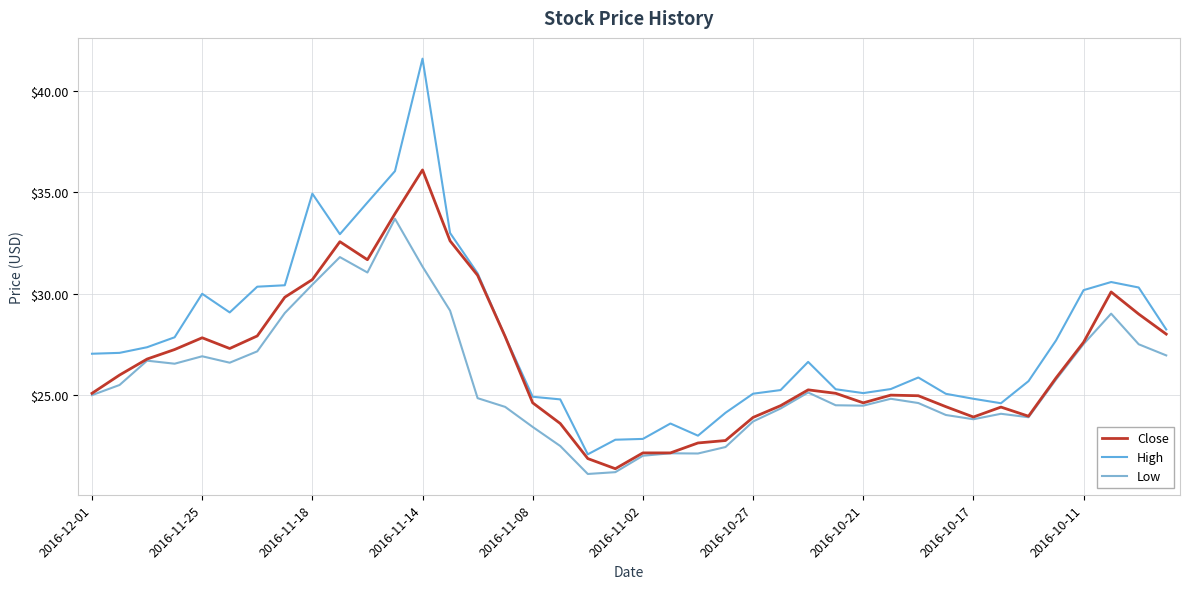

How many lines are shown in the chart?

3